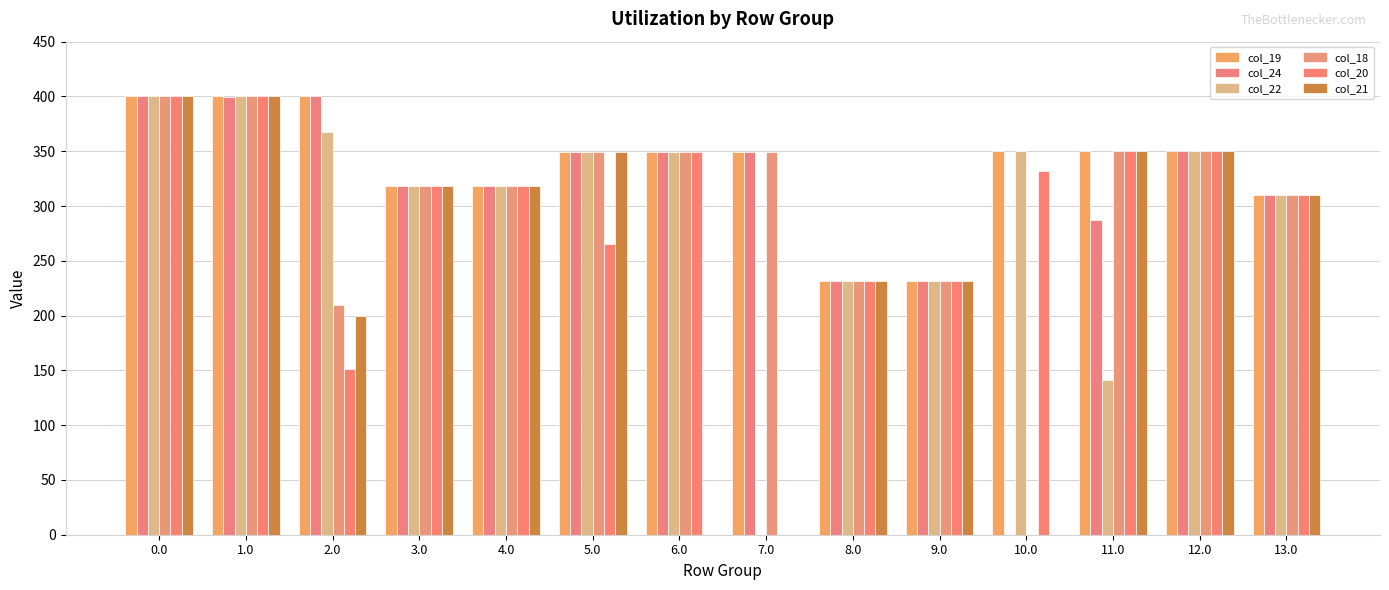

Rank the categories by col_21 value from lowest to highest.

6.0, 7.0, 10.0, 2.0, 8.0, 9.0, 13.0, 3.0, 4.0, 5.0, 11.0, 12.0, 0.0, 1.0